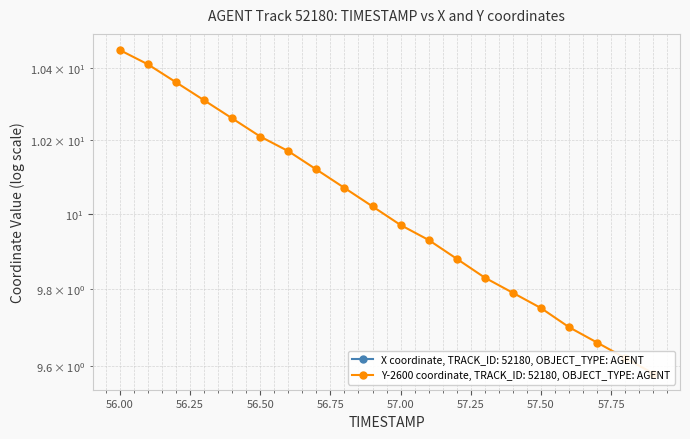

What is the maximum value for X?

-61.6